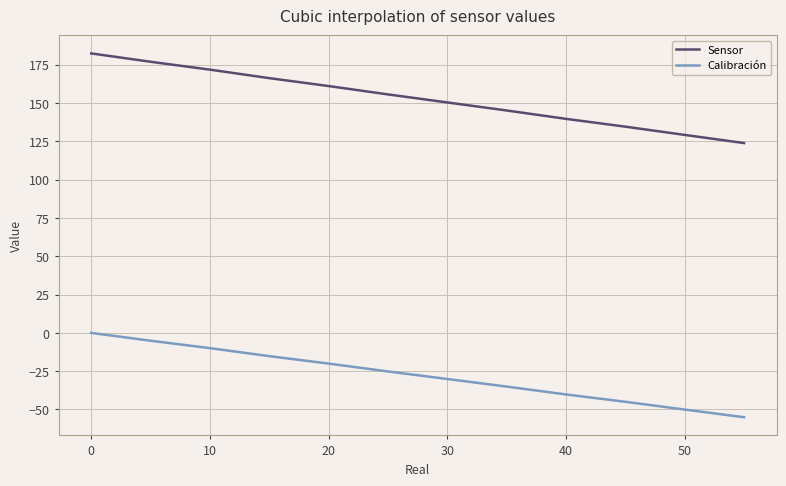

Which series has the largest range (max minus min)?

Sensor